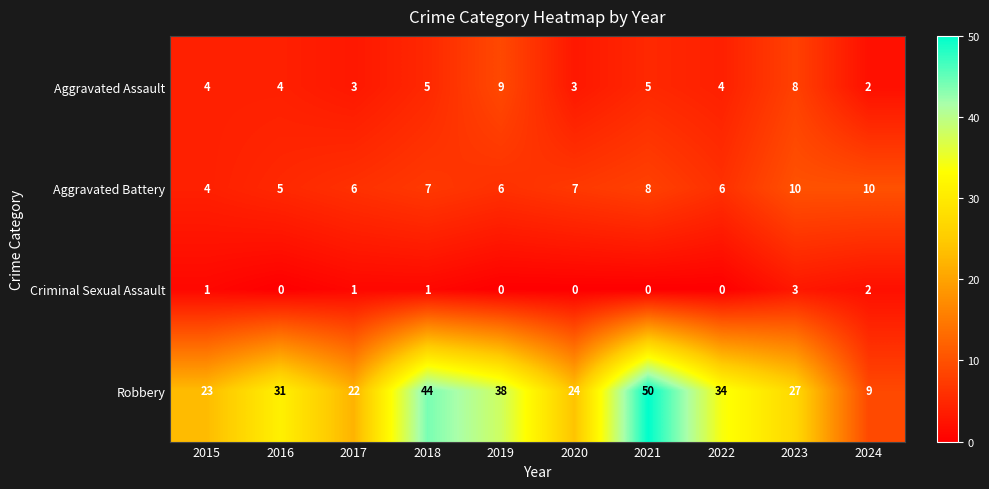

What is the lowest value of the Aggravated Battery series?

4